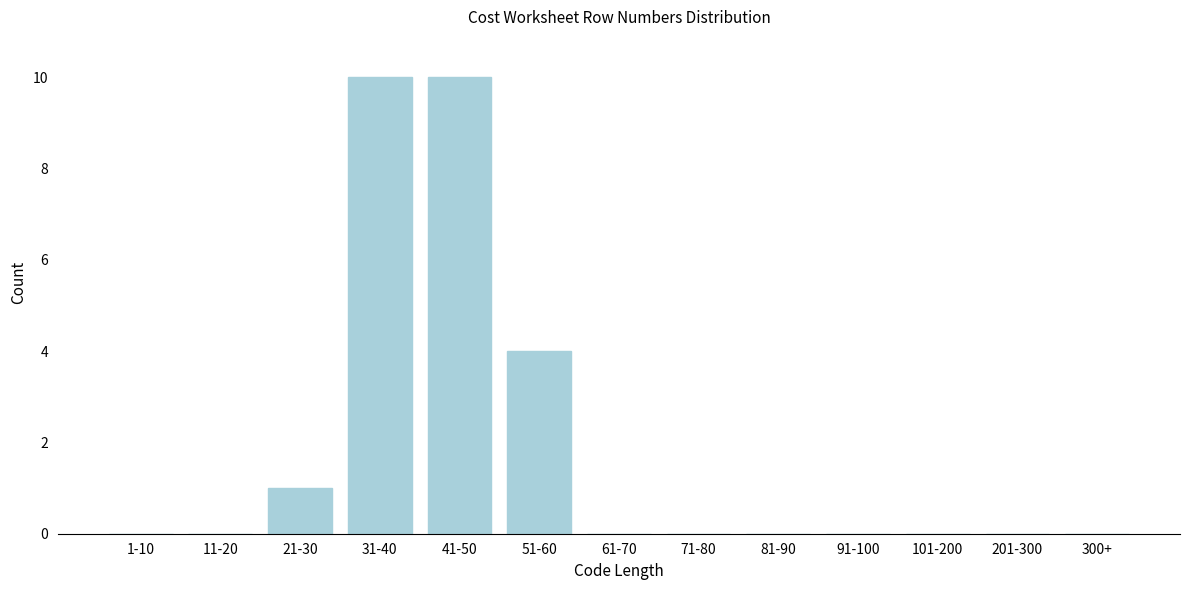

Reading left to right, extract all data points from this chart.

1-10=0	11-20=0	21-30=1	31-40=10	41-50=10	51-60=4	61-70=0	71-80=0	81-90=0	91-100=0	101-200=0	201-300=0	300+=0